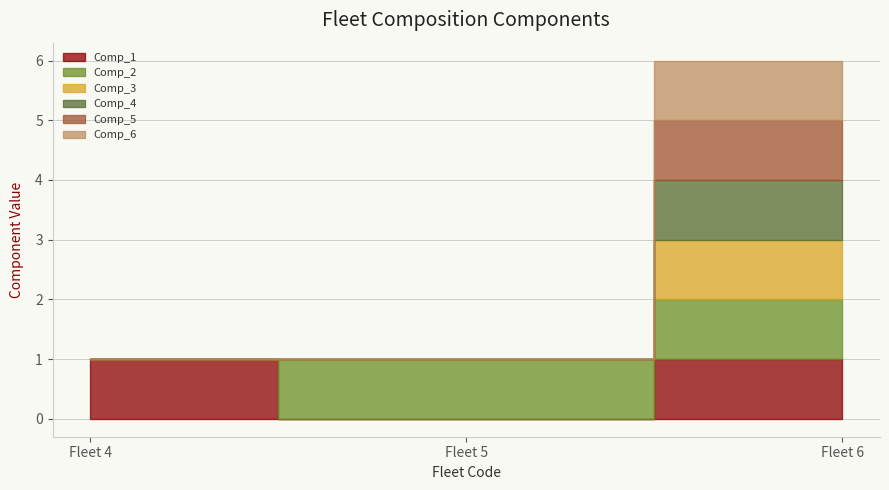

What is the greatest value displayed?

1